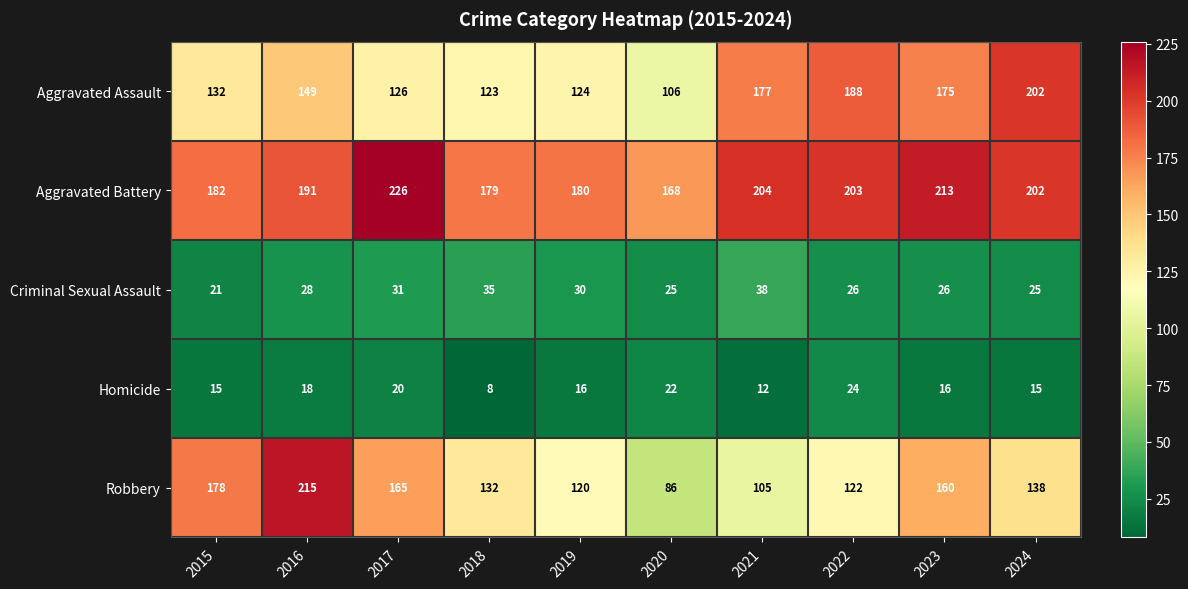

What is the approximate value of Criminal Sexual Assault at 2019, to the nearest 10?

30